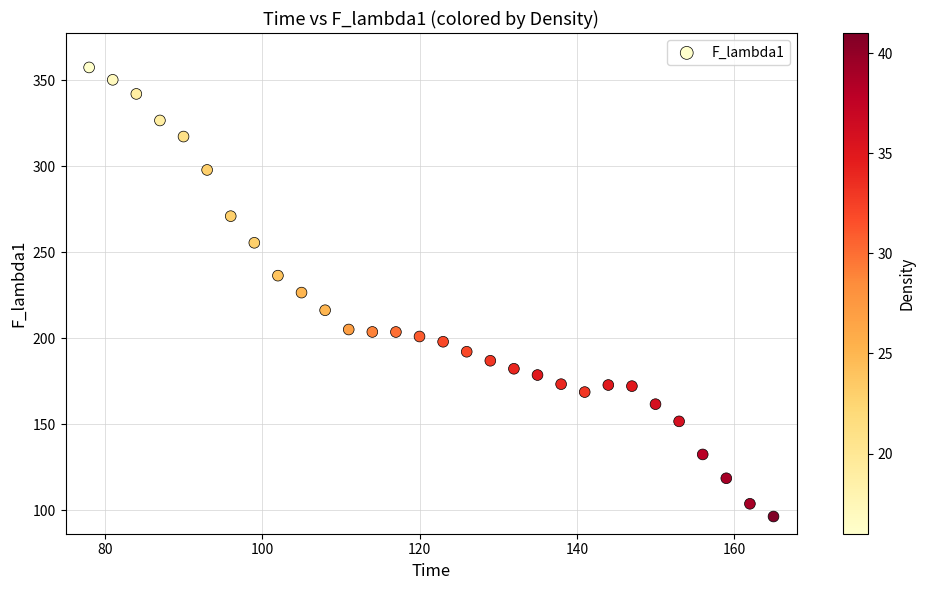

What is the range of Y values (max minus min)?

261.0